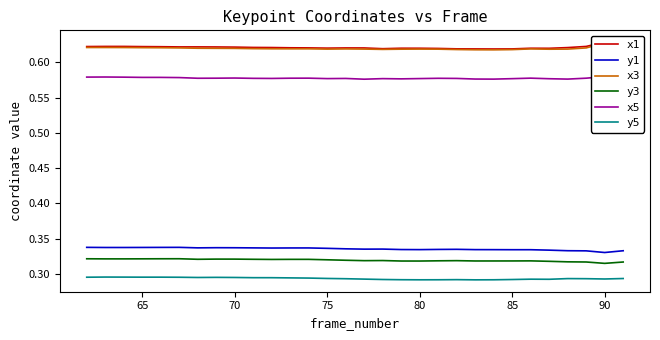

True or false: y5 and y3 cross at least once.

False